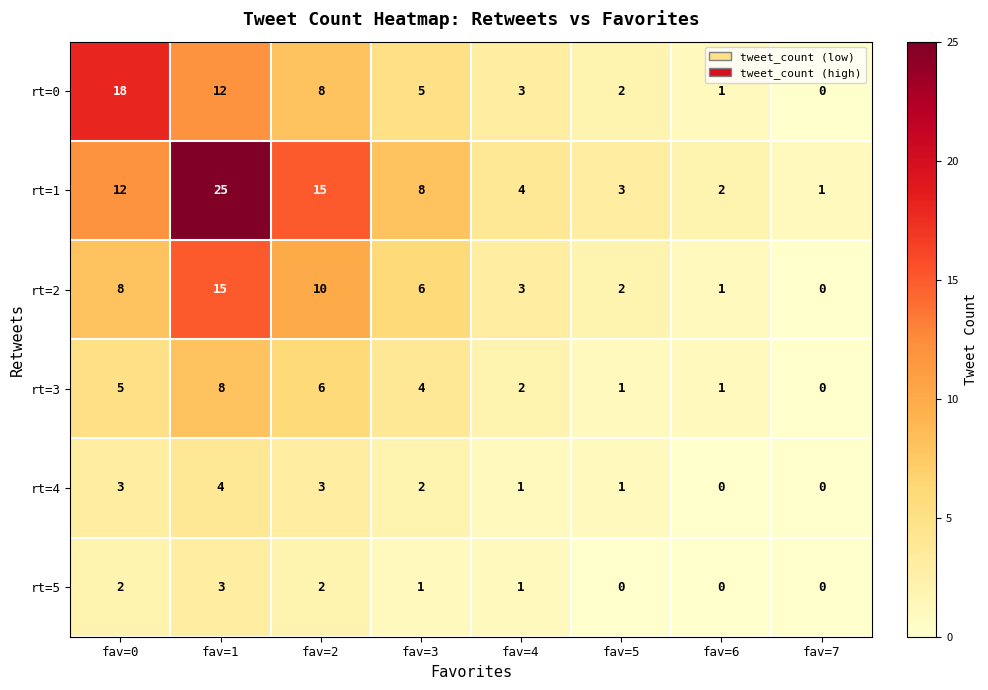

At which category does the chart reach its peak across all series?

fav=1